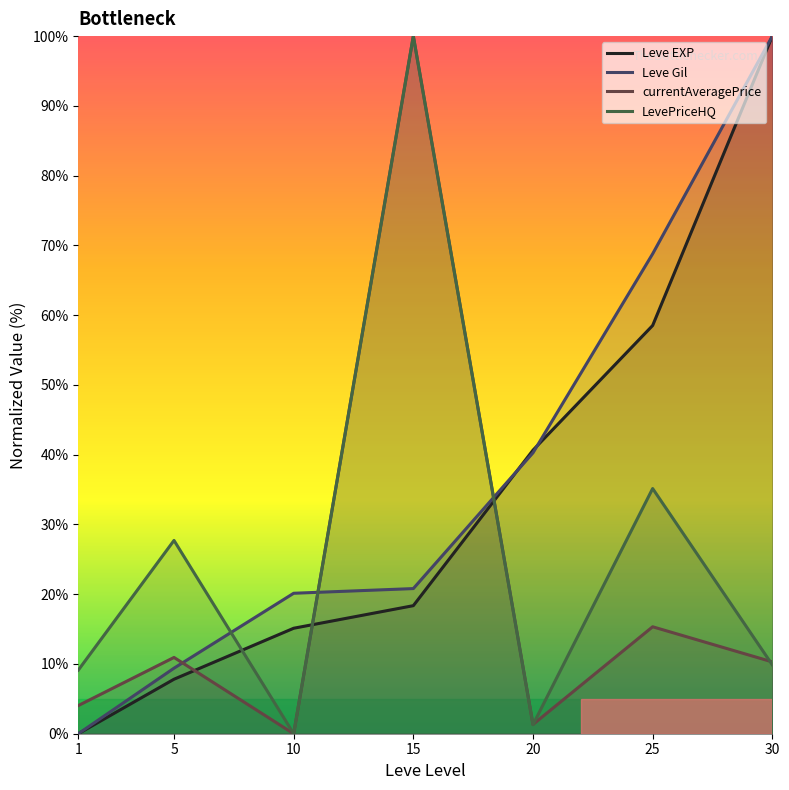

True or false: Leve EXP has more than 2 interior local peaks.

False